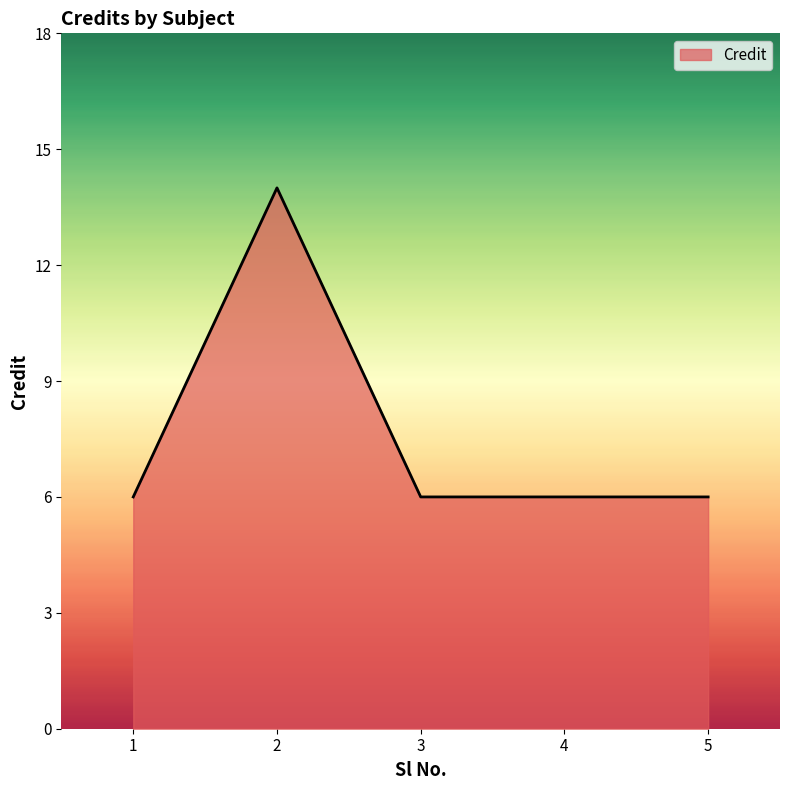

What is the maximum value shown in the chart?

14